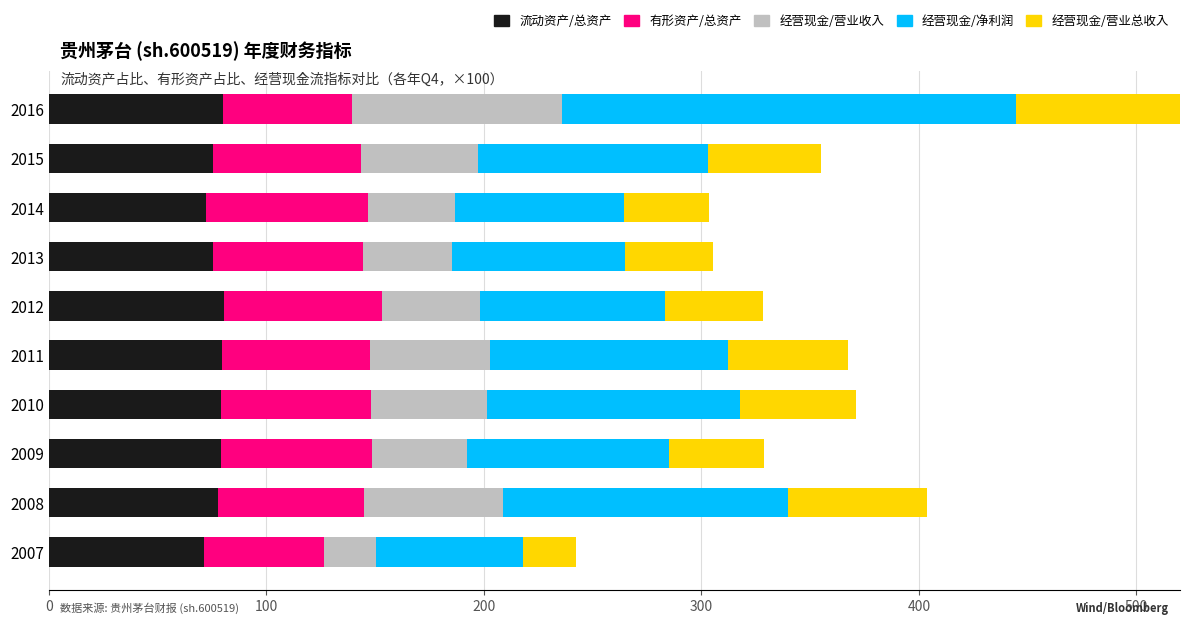

How many values in the 经营现金/净利润 series exceed 105?

5